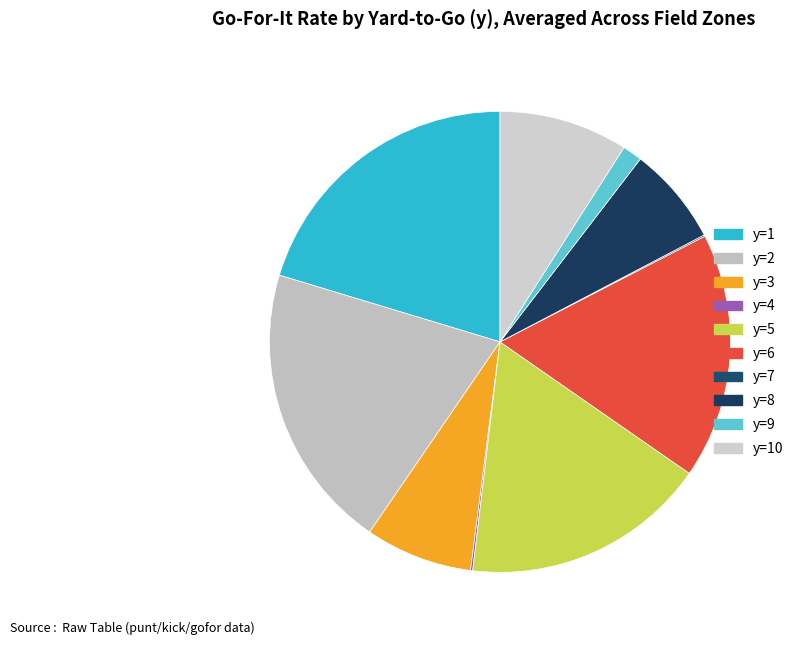

The y=6 slice represents 17% of the pie. True or false?

True